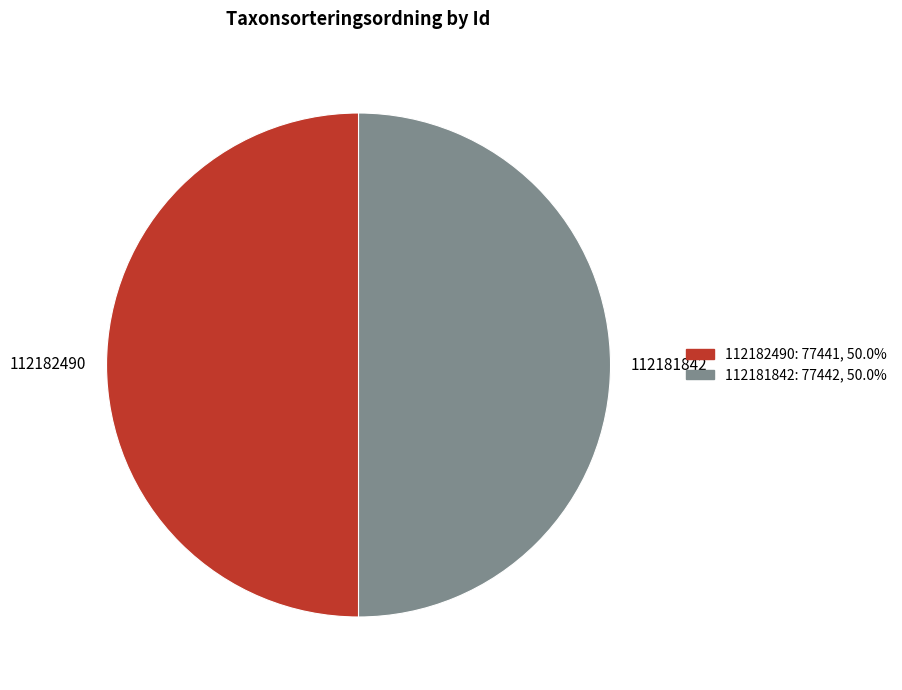

Approximately how many times larger is the value at 112182490 compared to 112181842?

1.0